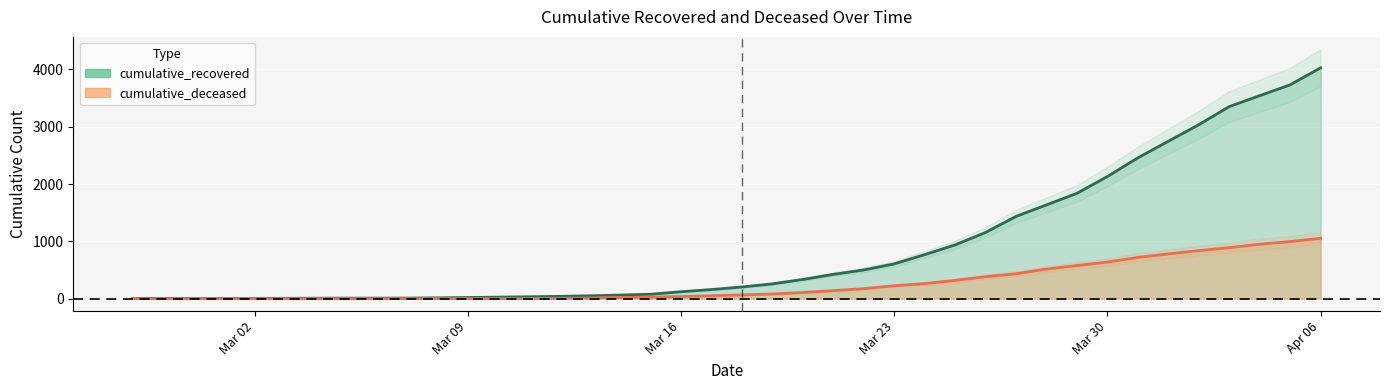

Reading left to right, list all the values displayed in this chart.

cumulative_recovered: 3	4	4	4	5	6	8	9	9	10	14	20	27	33	40	50	63	77	121	159	204	258	335	424	501	607	768	938	1155	1435	1636	1838	2131	2457	2747	3035	3351	3542	3731	4028
cumulative_deceased: 0	0	0	0	0	0	0	0	0	1	2	2	2	4	6	11	20	28	37	51	65	82	108	140	175	225	263	319	384	435	517	578	639	720	781	839	890	950	996	1054